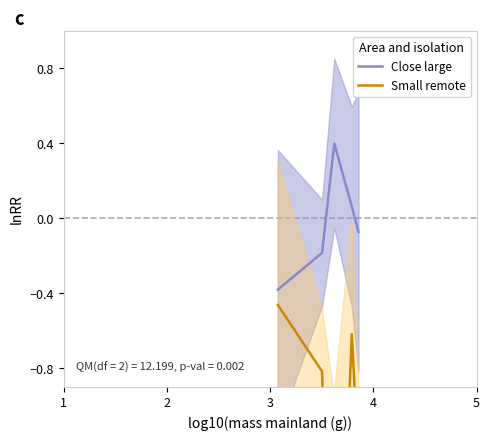

In Small remote, how many points are lower than both neighbors (excluding endpoints)?

1